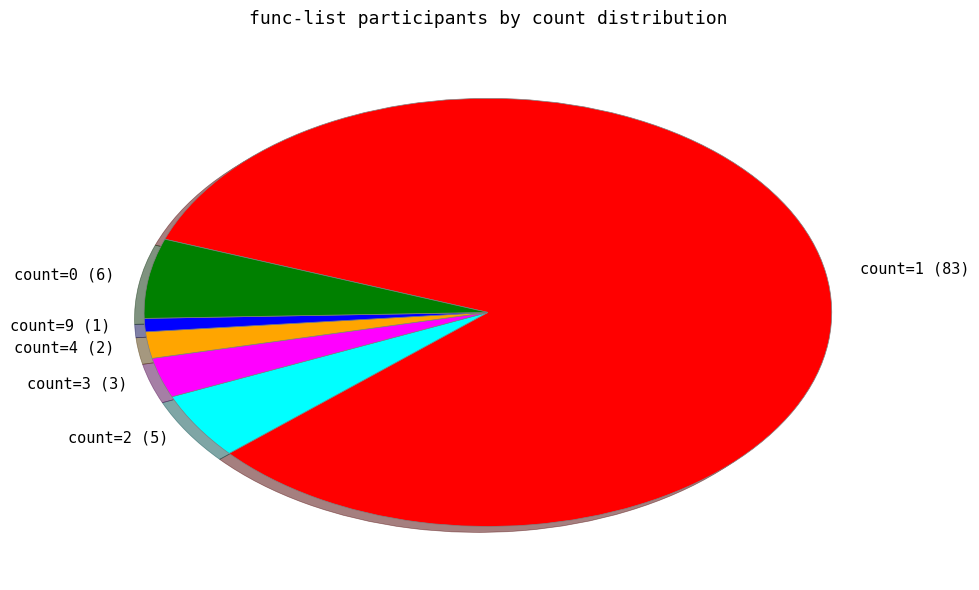

How many slices are in this pie chart?

6